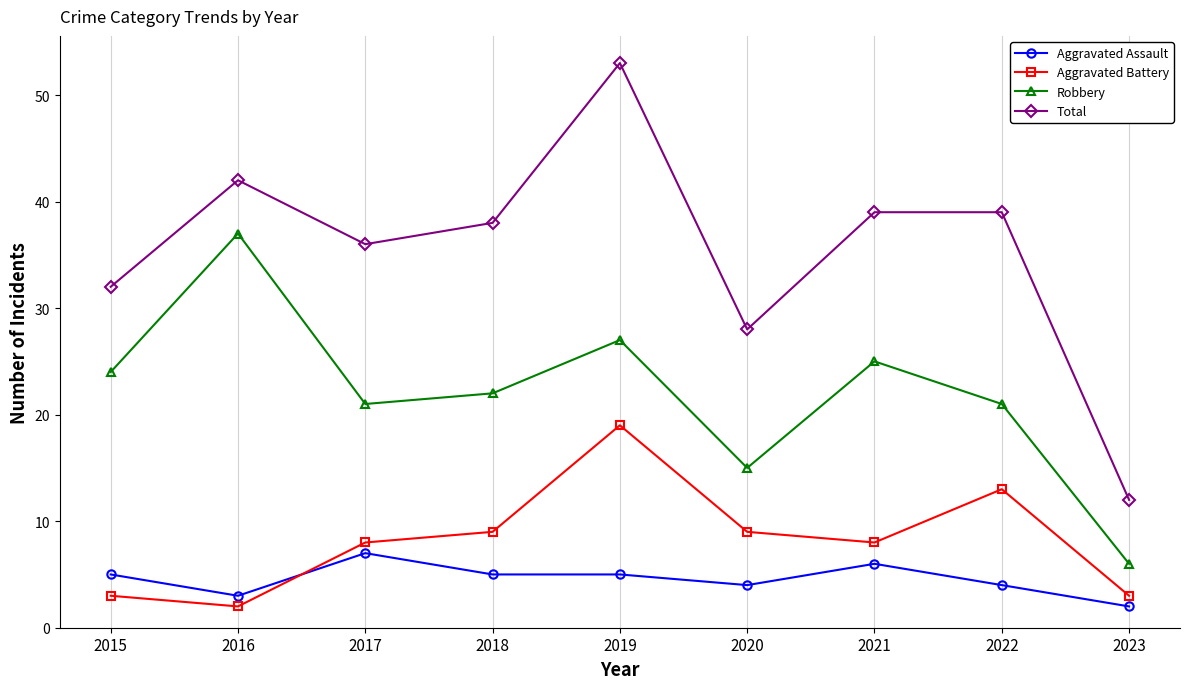

At which category does Aggravated Battery reach its first local valley?

2016